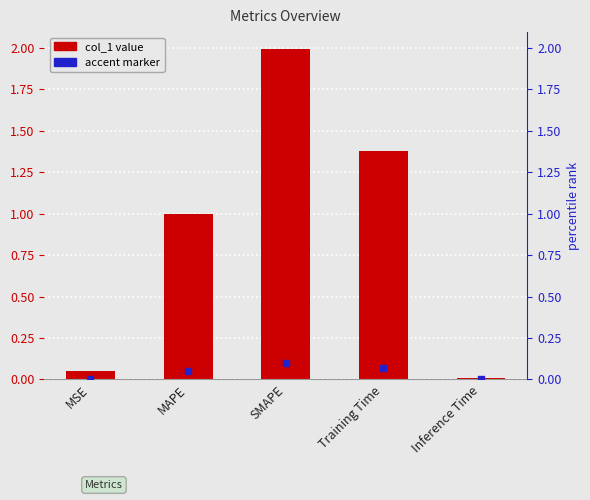

Reading left to right, transcribe all the data shown in this chart.

0.1	1.0	2.0	1.4	0.0